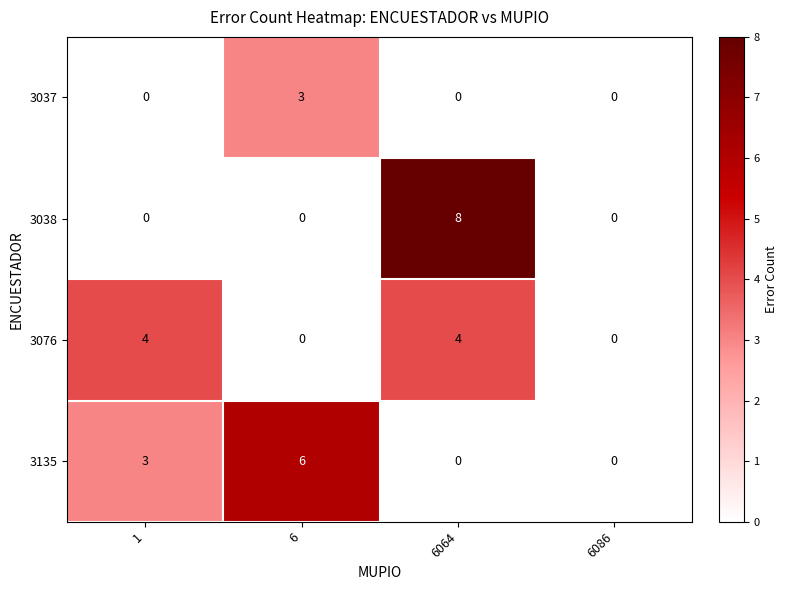

How many values in the 3135 series are below 3?

2